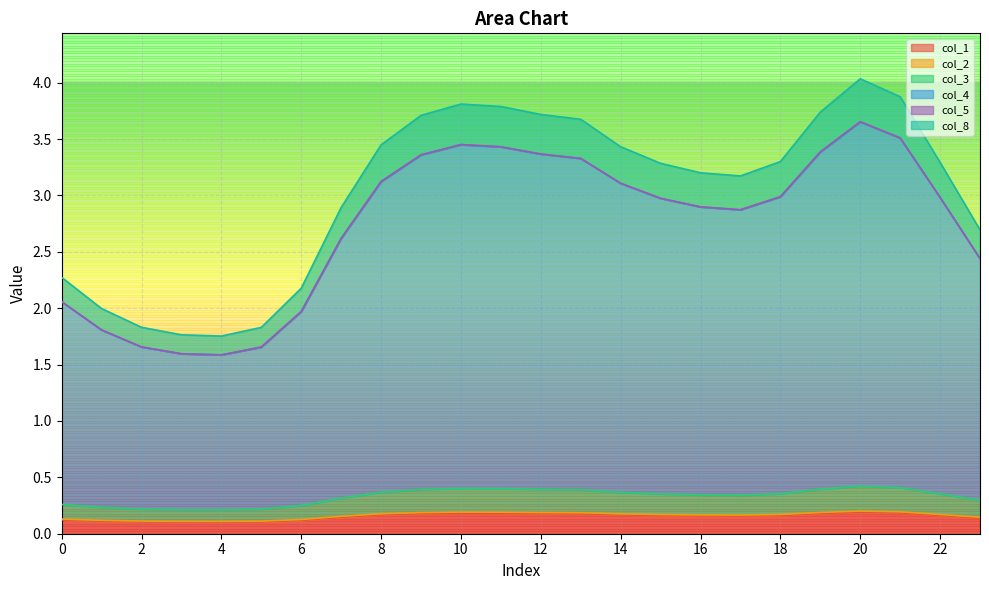

The col_4 series shows 3.4 at 12. True or false?

True